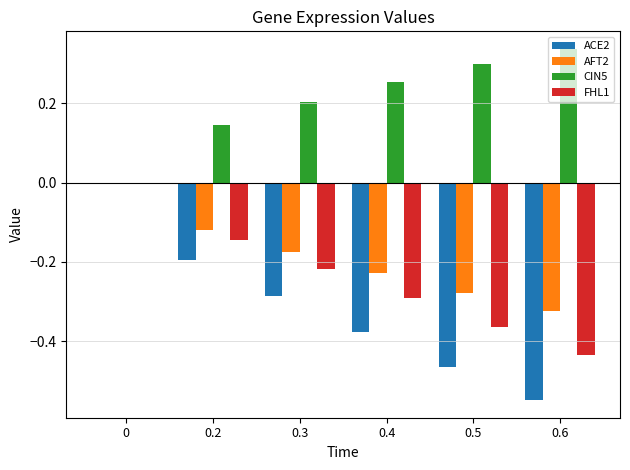

Is the value of CIN5 at 0.6 greater than the value of AFT2 at 0.5?

Yes